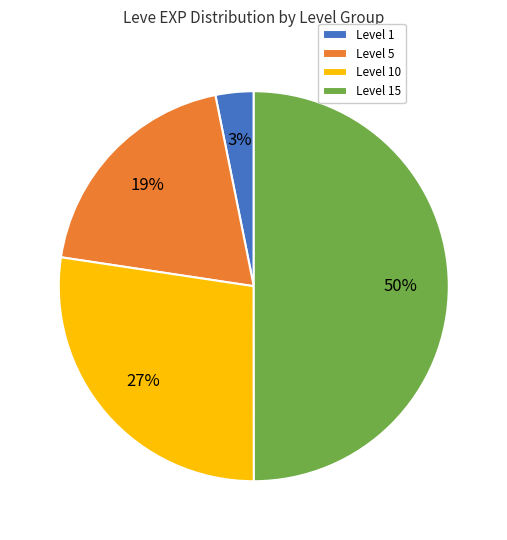

True or false: Level 10 accounts for 33% of the total.

False